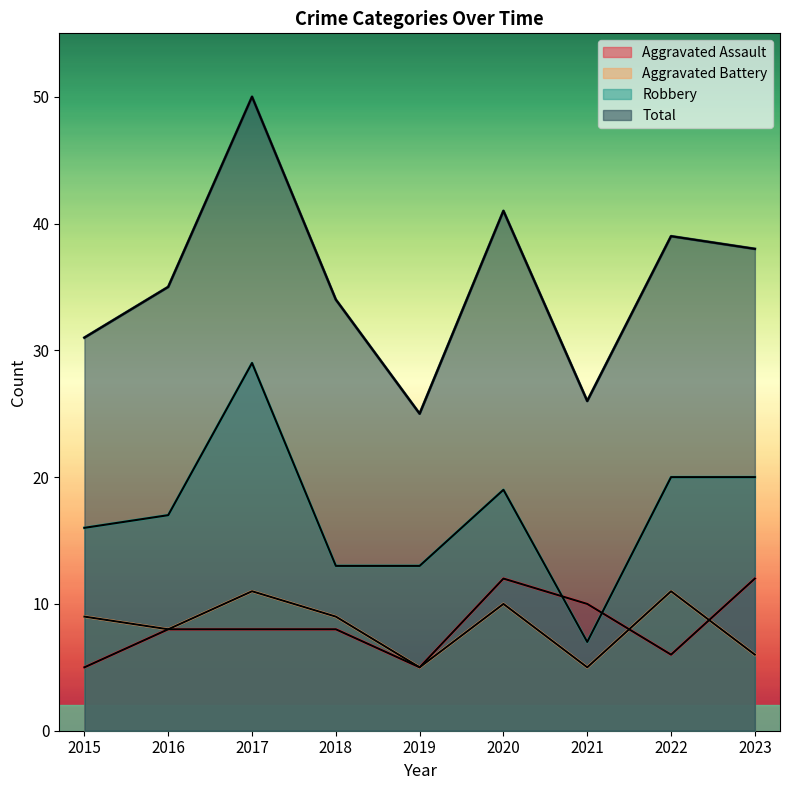

Read the Robbery value at 2022, to the nearest 5.

20